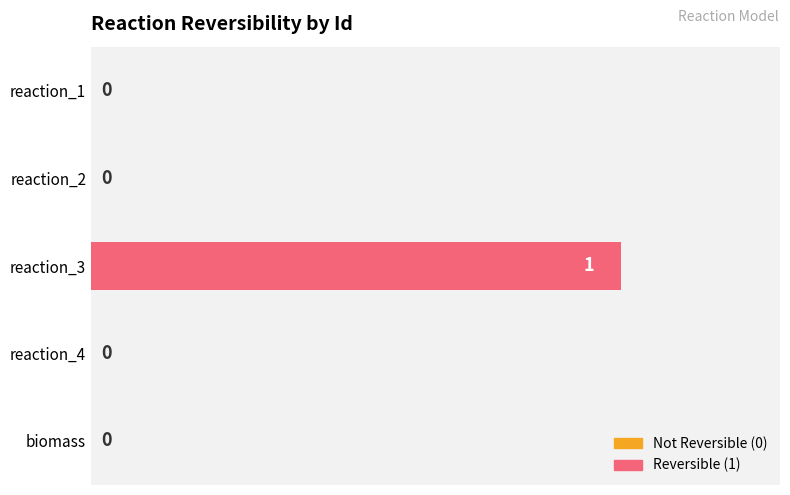

Which category has the highest value across all series?

reaction_3